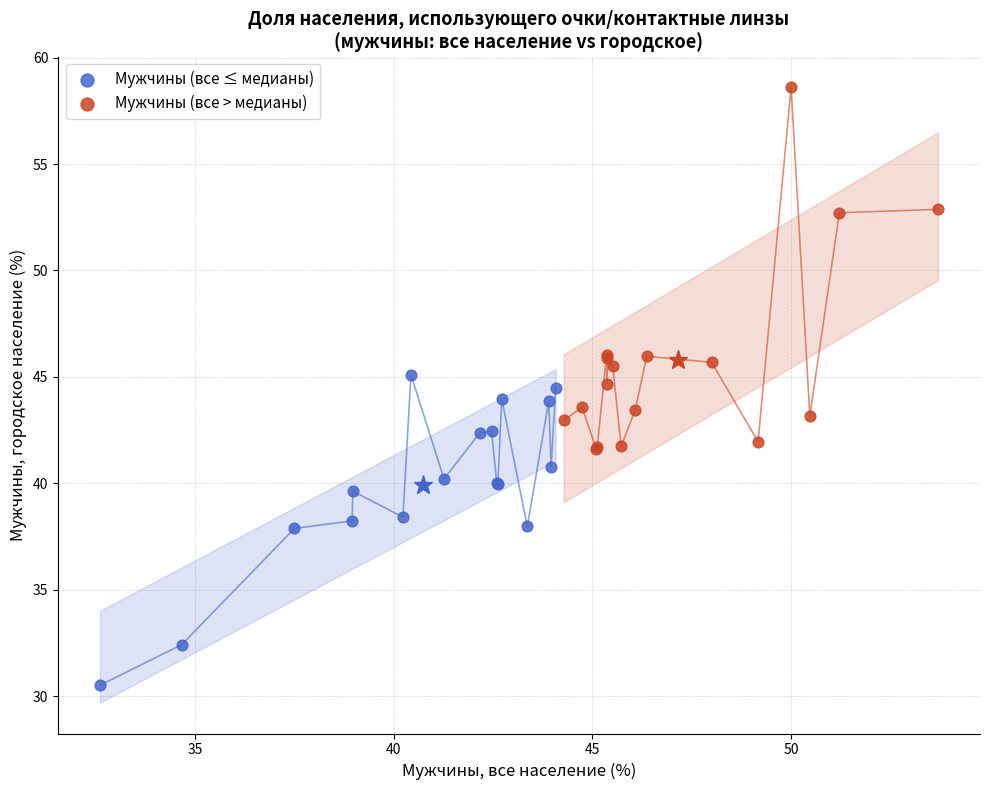

Which series reaches the minimum Y coordinate?

Мужчины (все ≤ медианы)